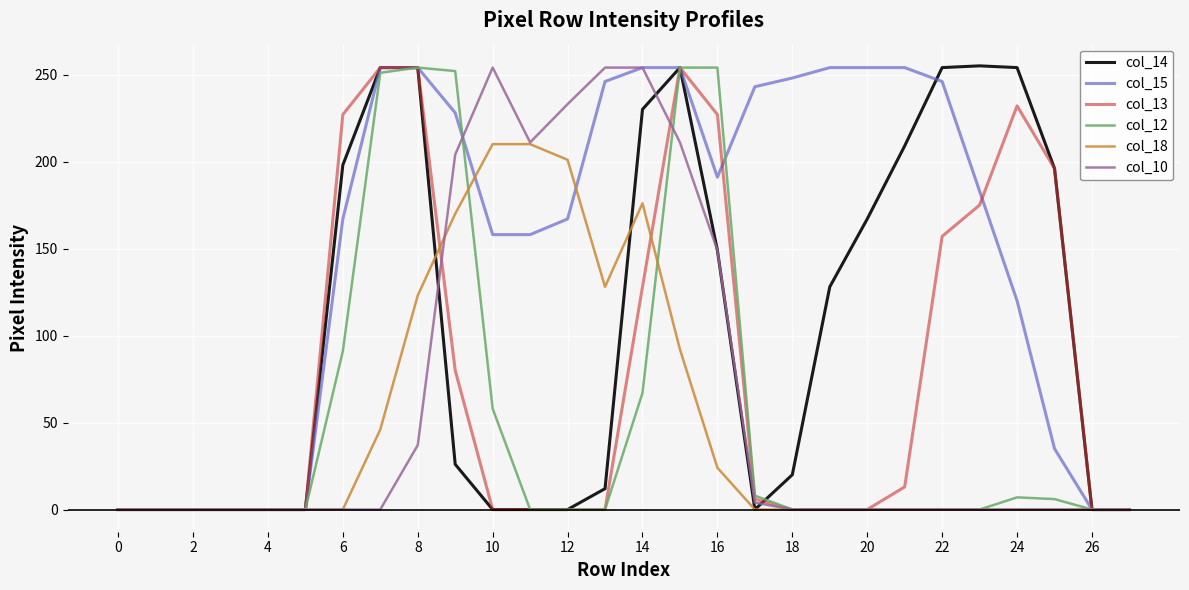

What is the greatest value displayed?

255